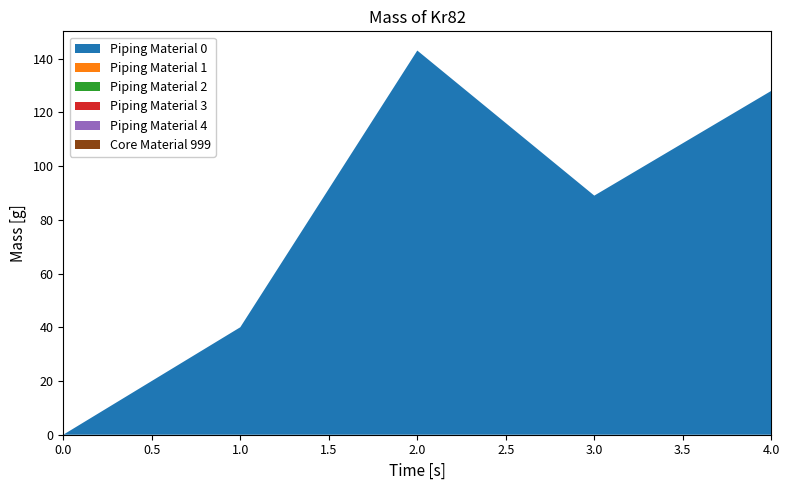

Reading left to right, transcribe all the data shown in this chart.

1: 0	40	143	89	128
2: 0	0	0	0	0
3: 0	0	0	0	0
4: 0	0	0	0	0
5: 0	0	0	0	0
6: 0	0	0	0	0